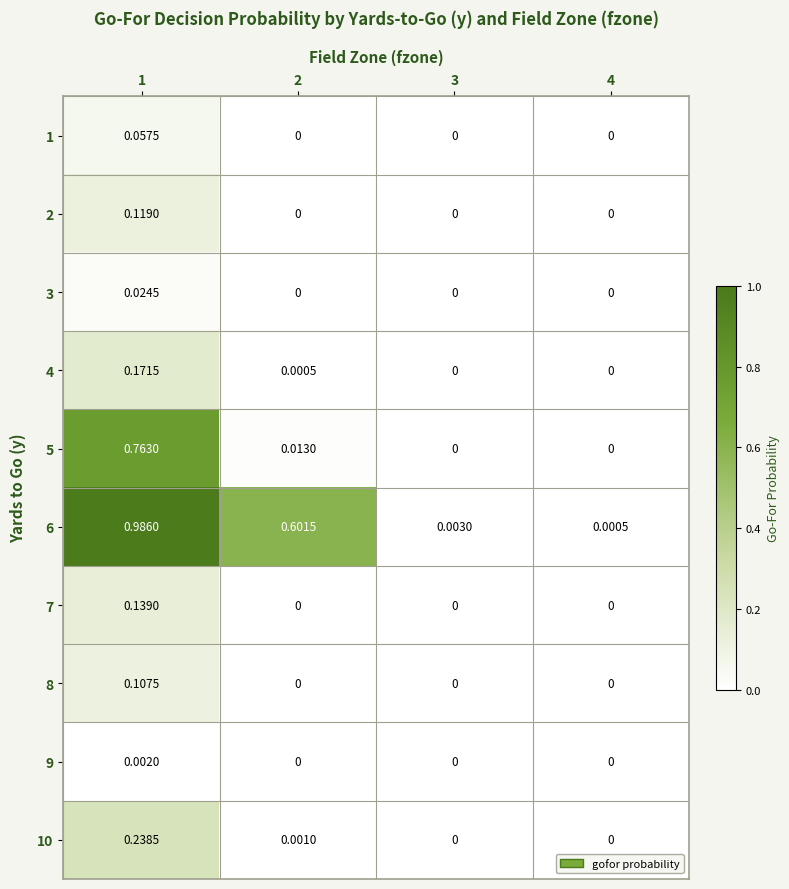

Is the value of 5 at 1 greater than the value of 10 at 3?

Yes